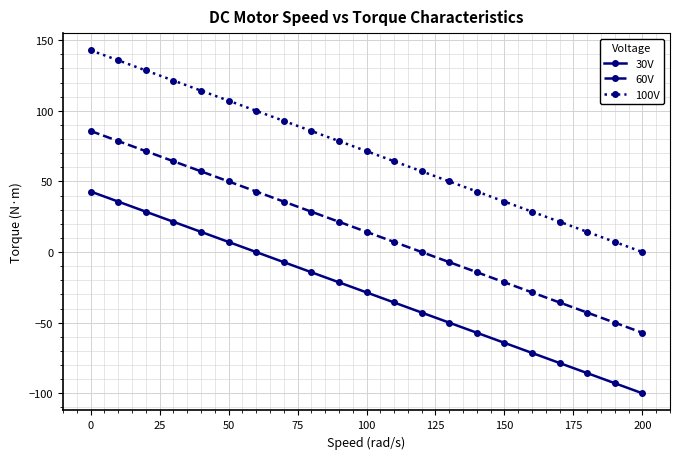

What is the difference between the maximum and minimum values in the 100V series?

142.9